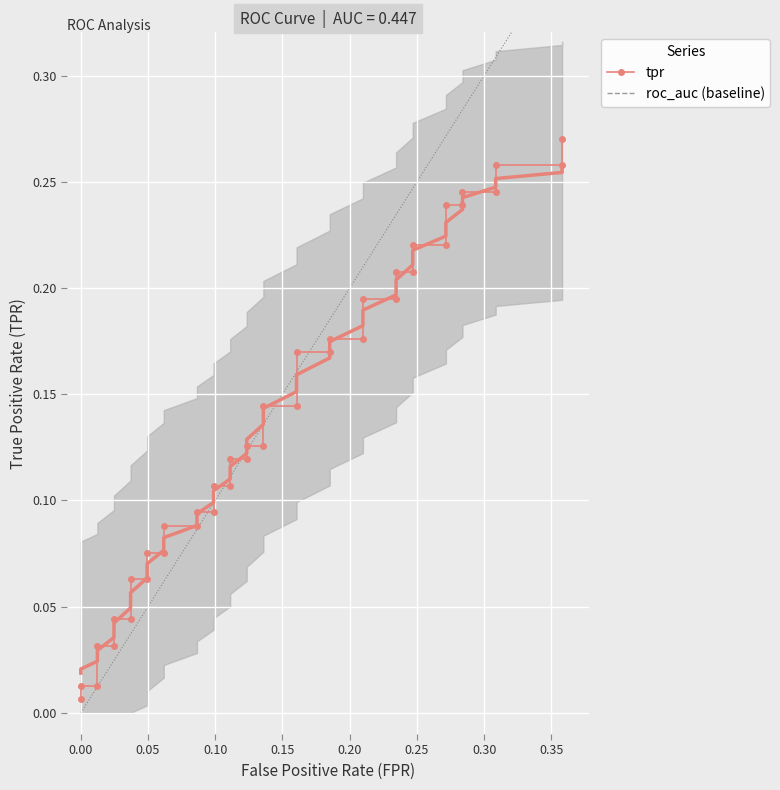

How many distinct data groups are displayed?

2